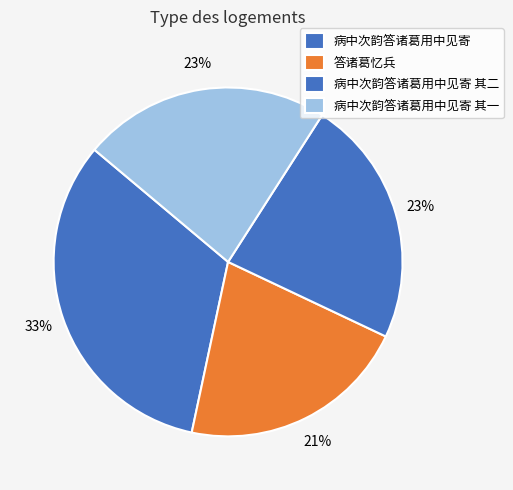

Does 答诸葛忆兵 represent more than half of the total?

No